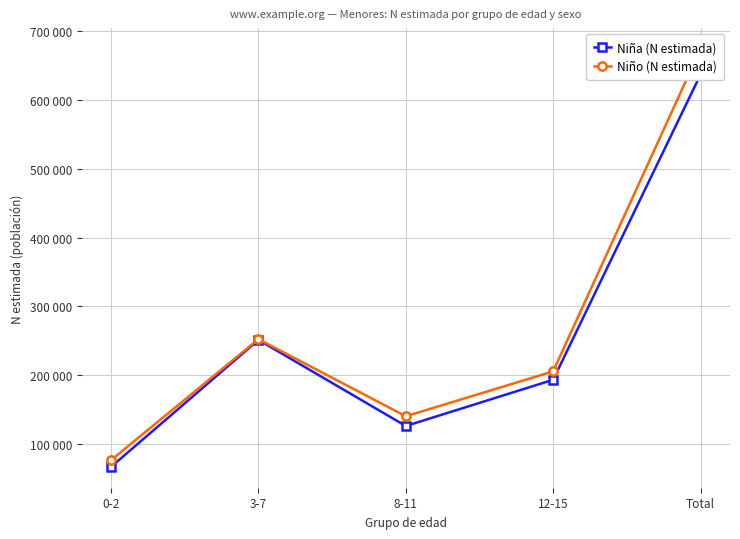

The Niña (N estimada) series shows 193304 at 12-15. True or false?

True